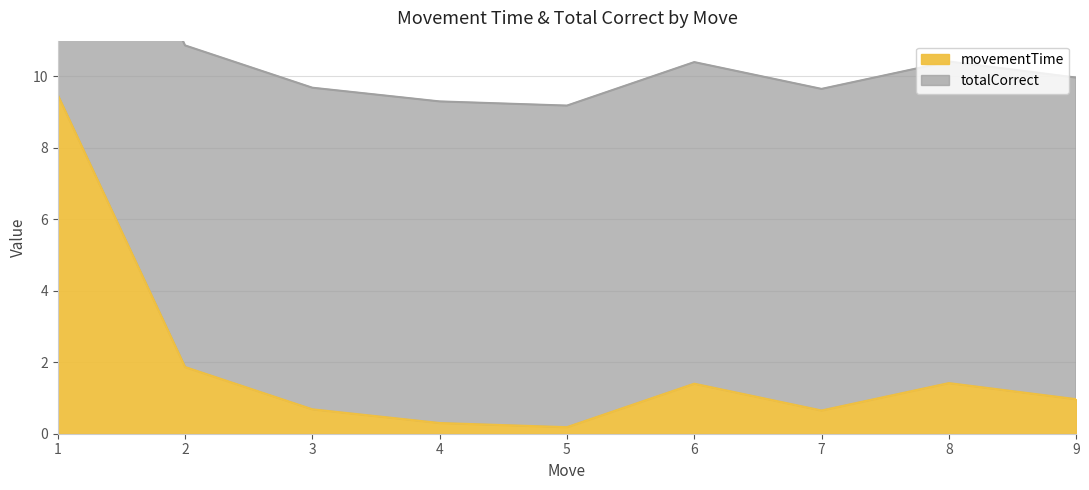

At which label is the value closest to 4?

2